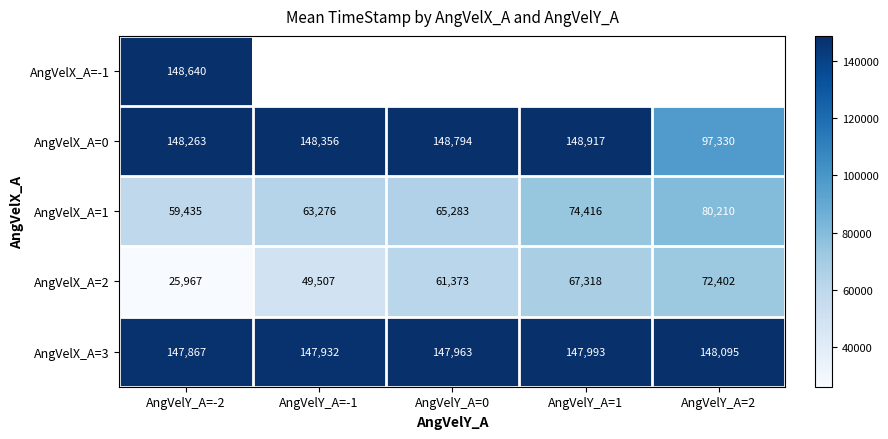

At which label is AngVelX_A=1 closest to 69822?

AngVelY_A=0